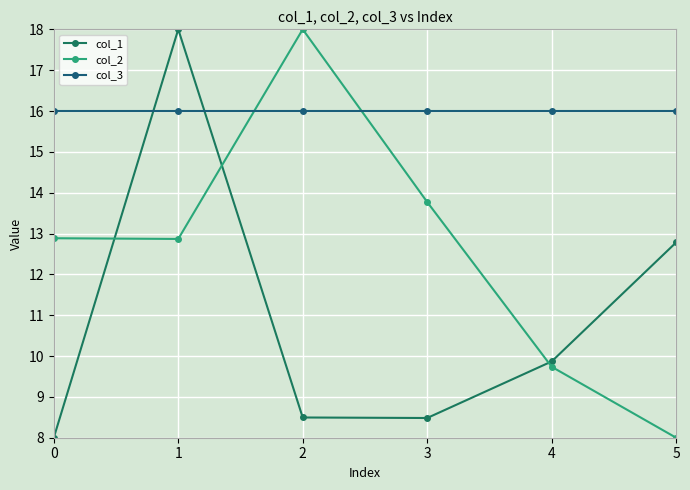

Reading left to right, extract all data points from this chart.

col_1: 0=8.0	1=18.0	2=8.5	3=8.5	4=9.9	5=12.8
col_2: 0=12.9	1=12.9	2=18.0	3=13.8	4=9.7	5=8.0
col_3: 0=16.0	1=16.0	2=16.0	3=16.0	4=16.0	5=16.0